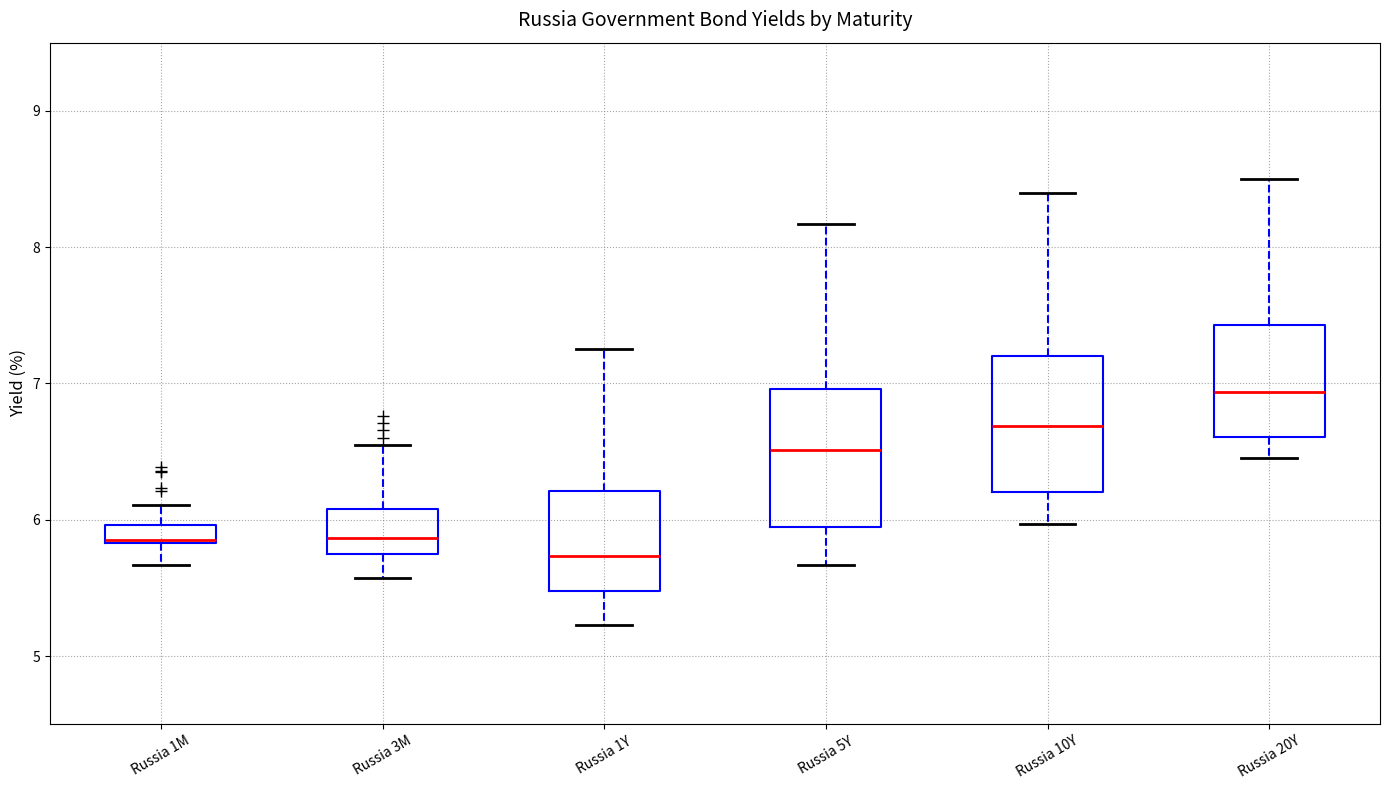

Where is the lower edge of the box for Russia 3M on the y-axis? The values are not printed on the chart, so give them approximately, as read against the axis.

5.7